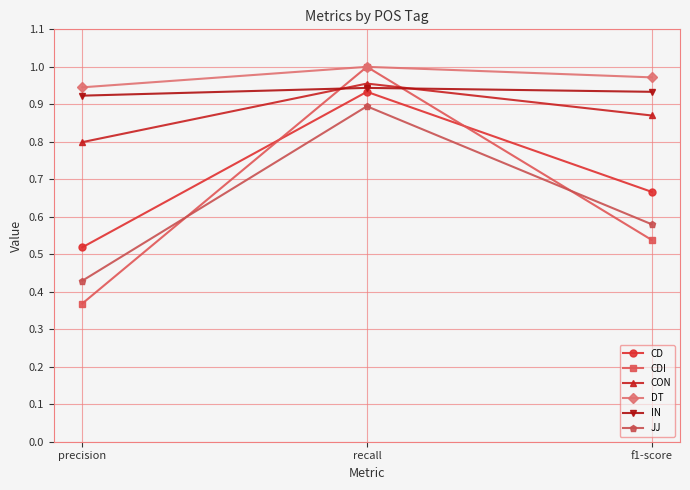

Is it true that IN equals 1.7 at recall?

False